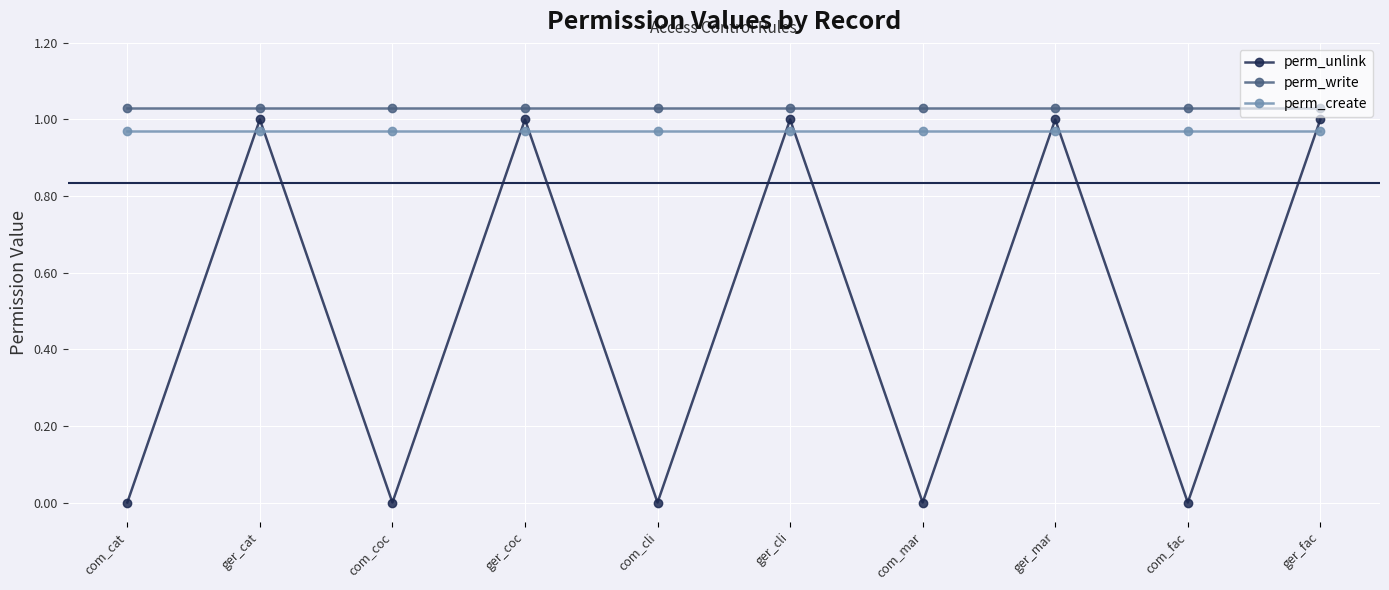

Which series has the widest spread of values?

perm_unlink